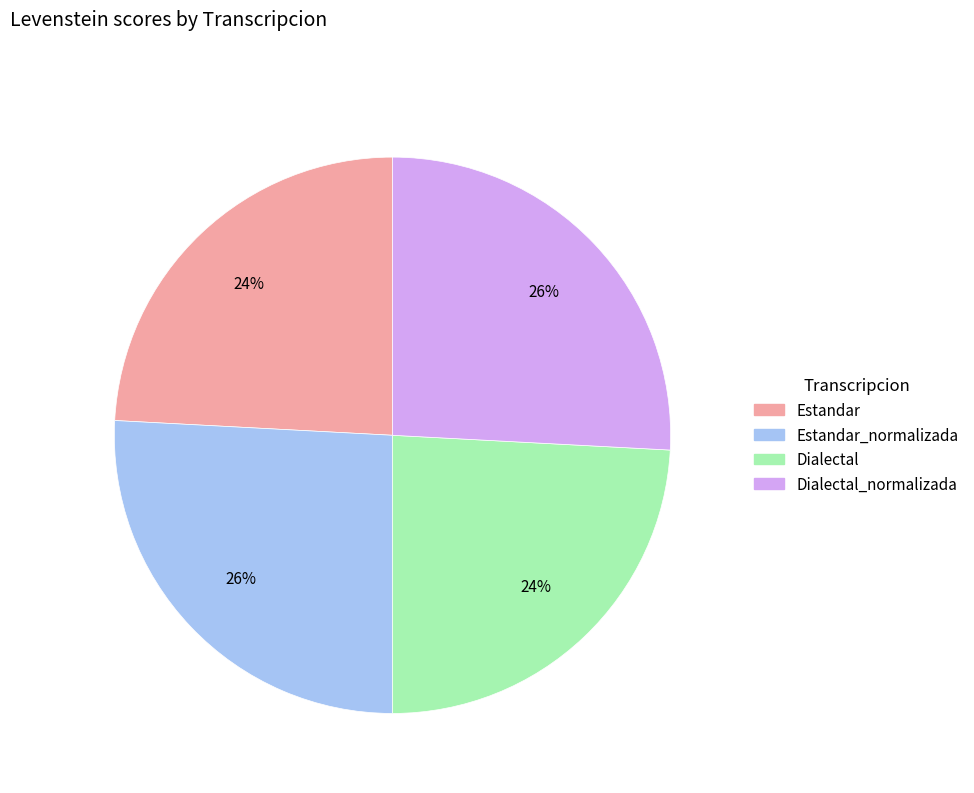

Is there any slice that represents more than half of the pie?

No